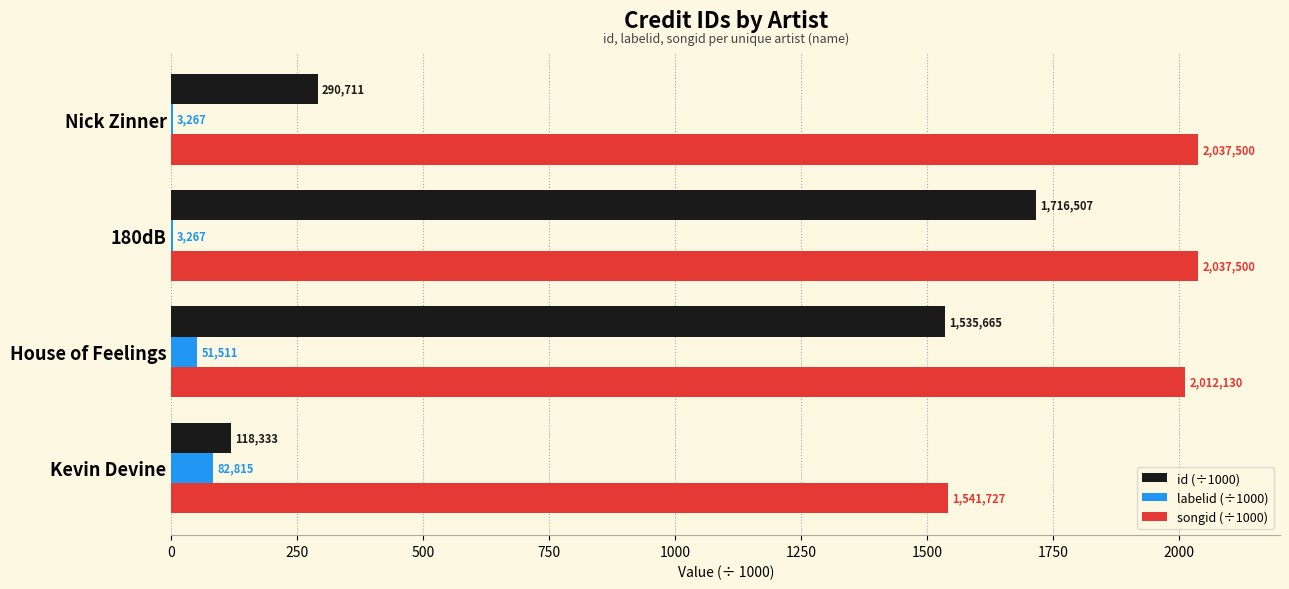

What are all the series names shown in the legend?

id (÷1000), labelid (÷1000), songid (÷1000)